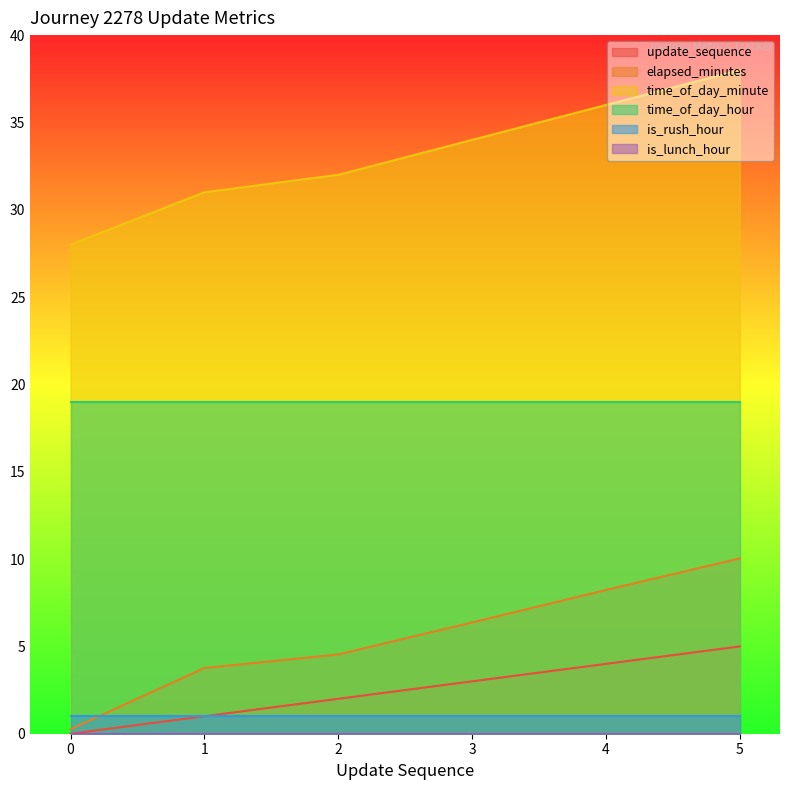

What is the highest value of the elapsed_minutes series?

10.0